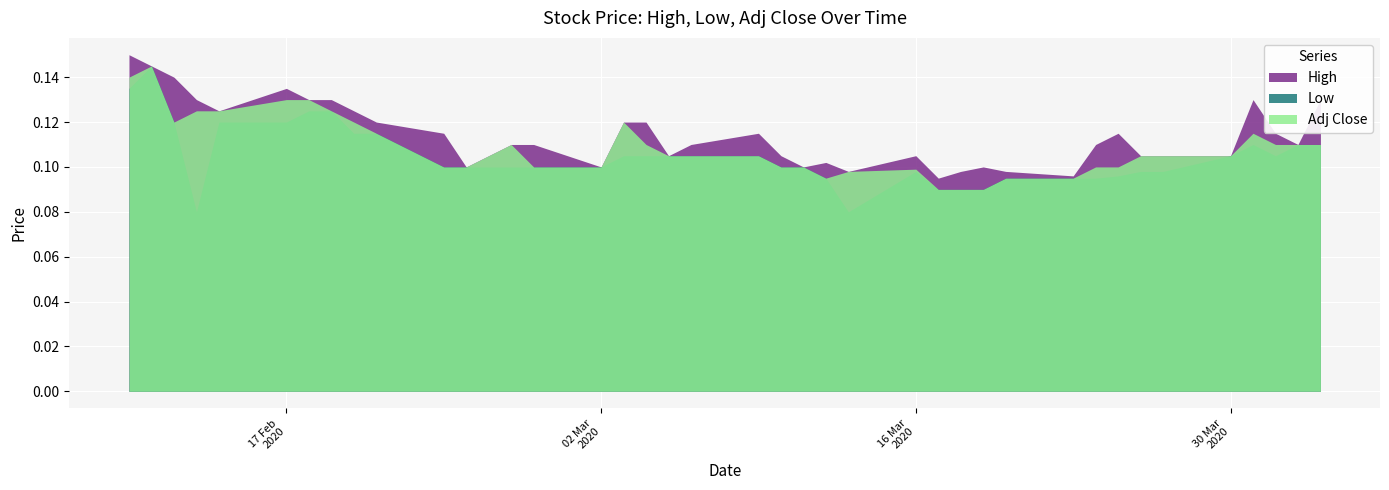

What is the difference between the maximum and second lowest values in the High series?

0.1